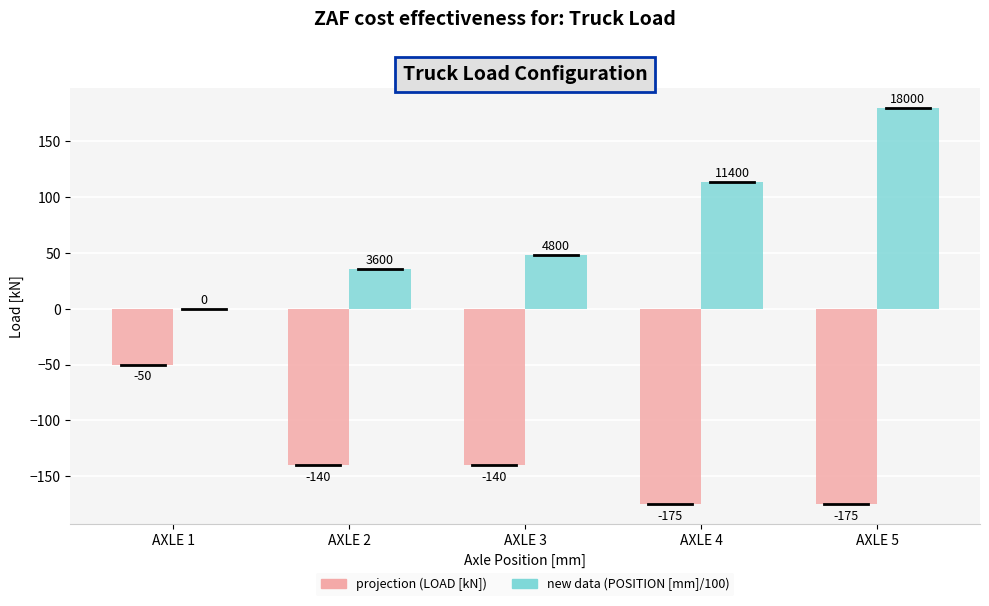

At which category is the sum across all series the highest?

AXLE 5